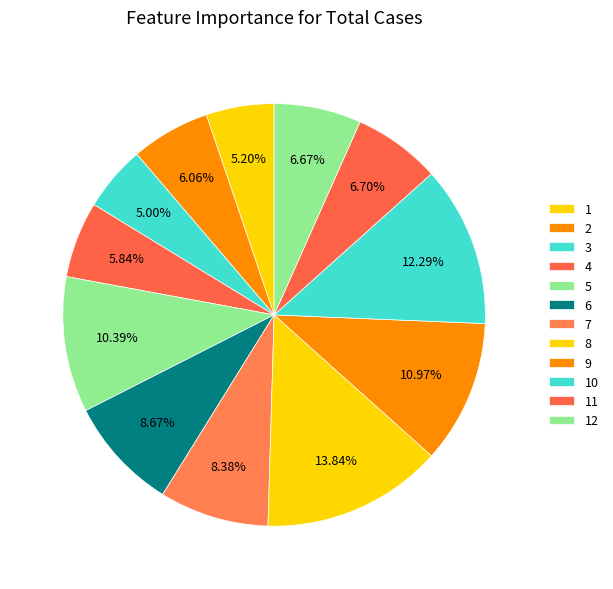

Is it true that 9 is 11% of the pie?

True